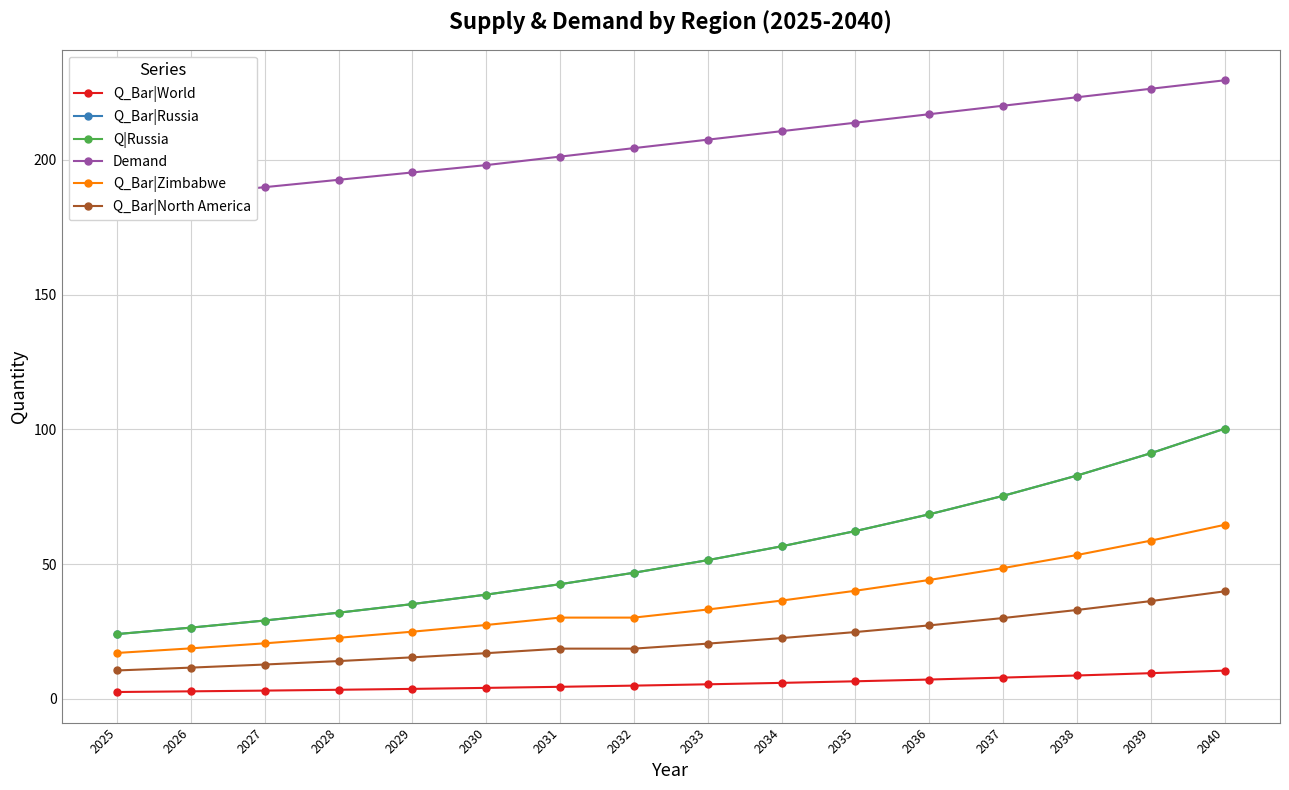

True or false: Q_Bar|Zimbabwe and Q_Bar|Russia intersect in this chart.

False